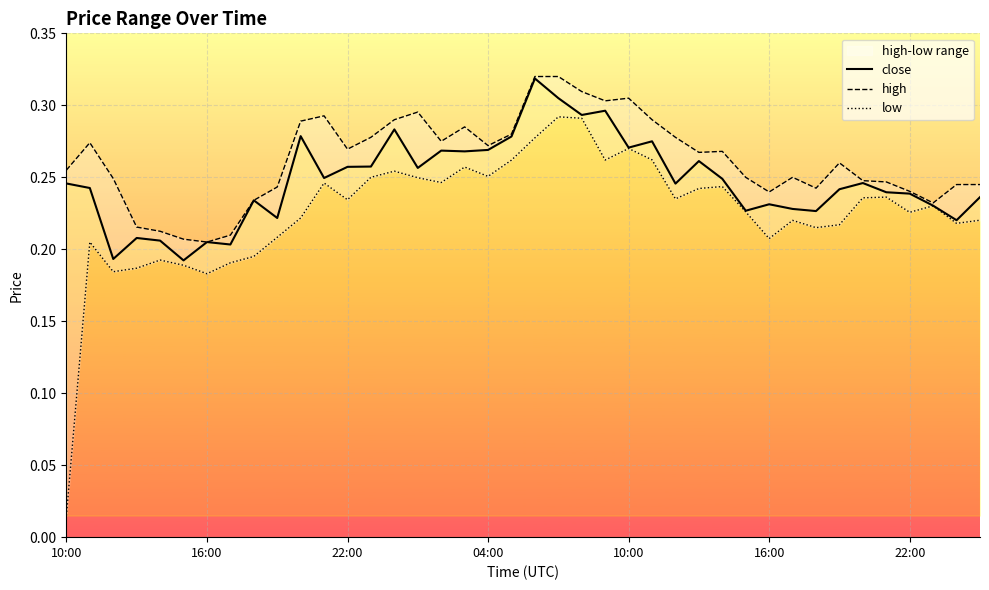

At how many categories does at least one series exceed 0?

40